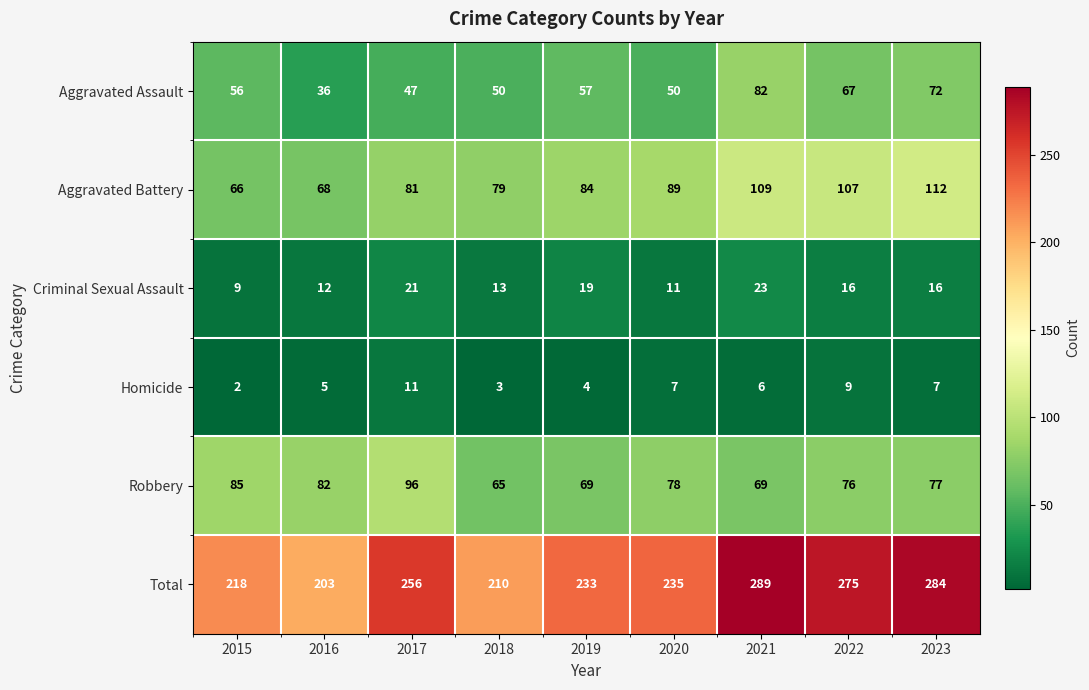

At which label does Homicide first exceed 6?

2017